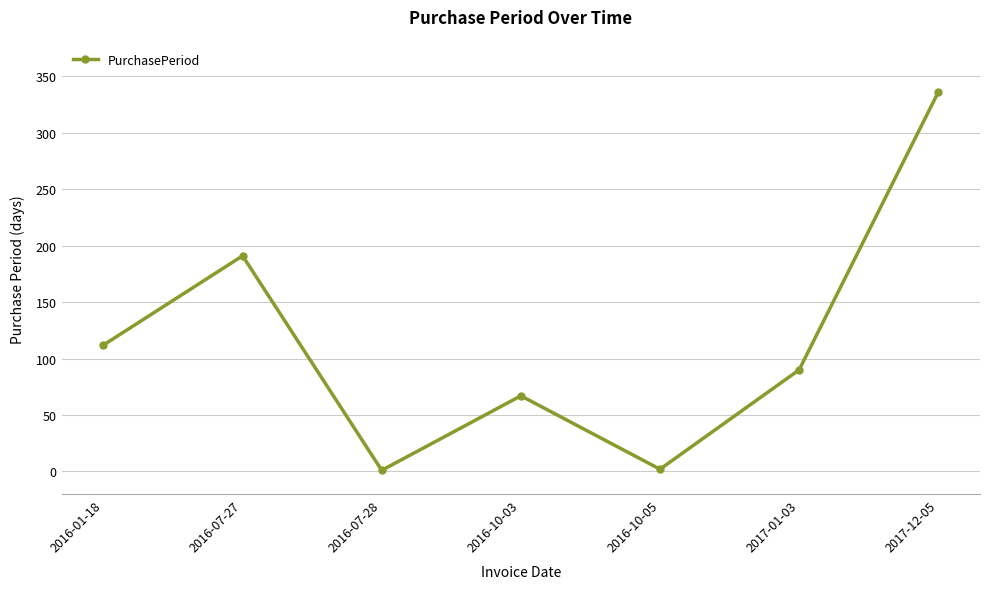

How many interior local peaks (higher than both neighbors) does the data have?

2